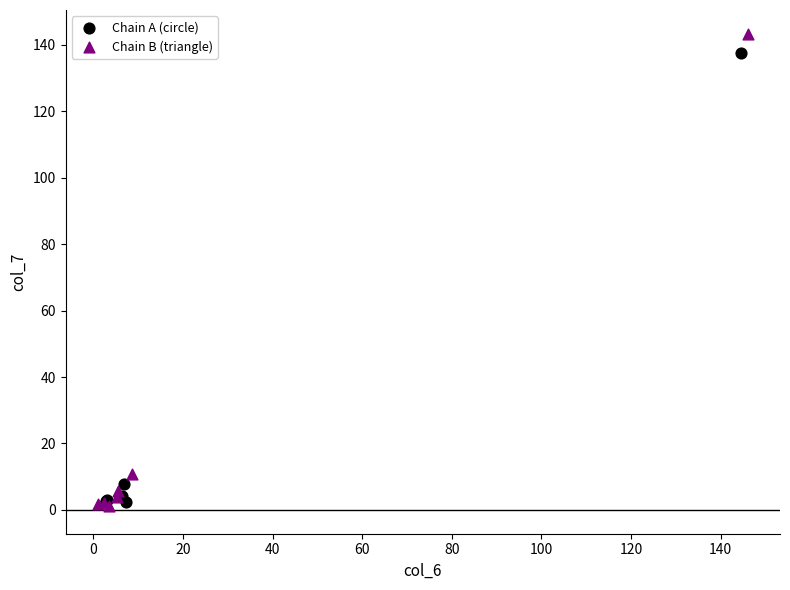

Which series contains the highest Y value?

Chain B (triangle)